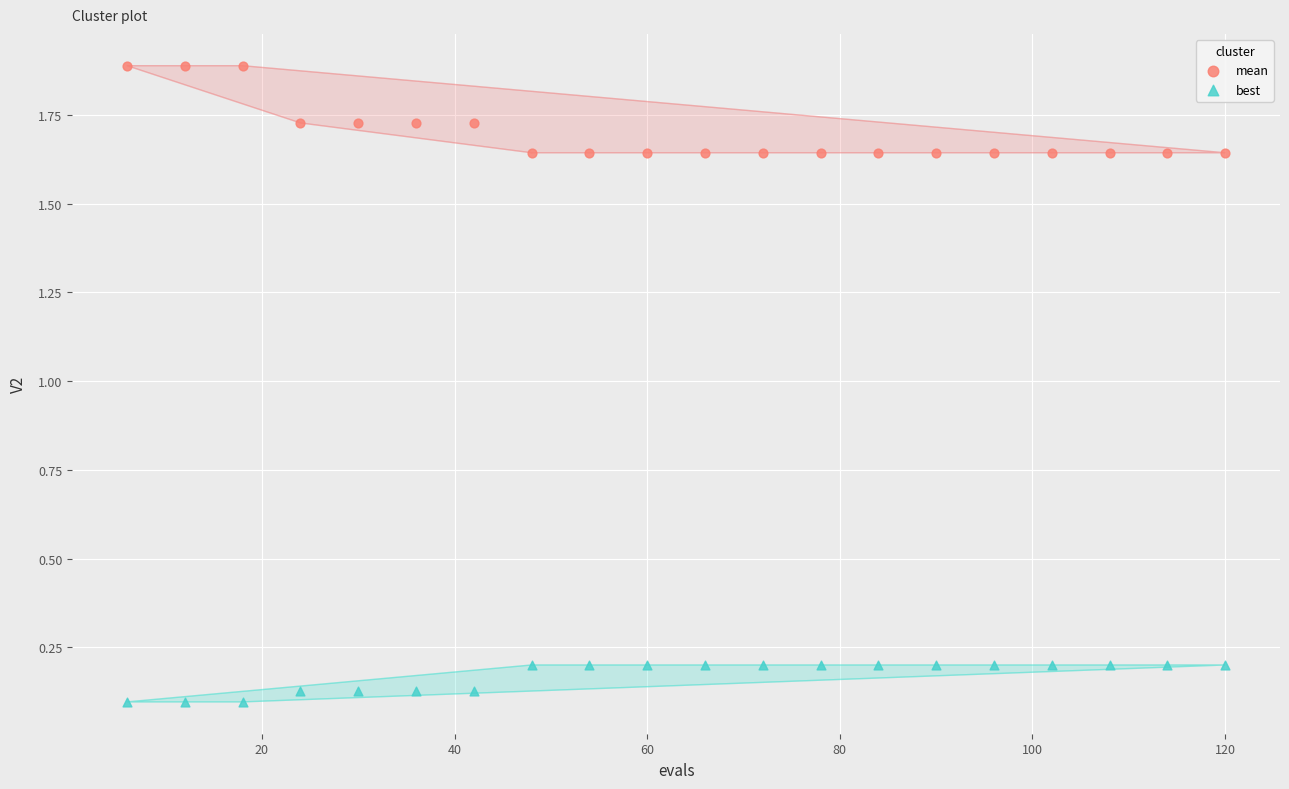

Which series reaches the minimum Y coordinate?

best